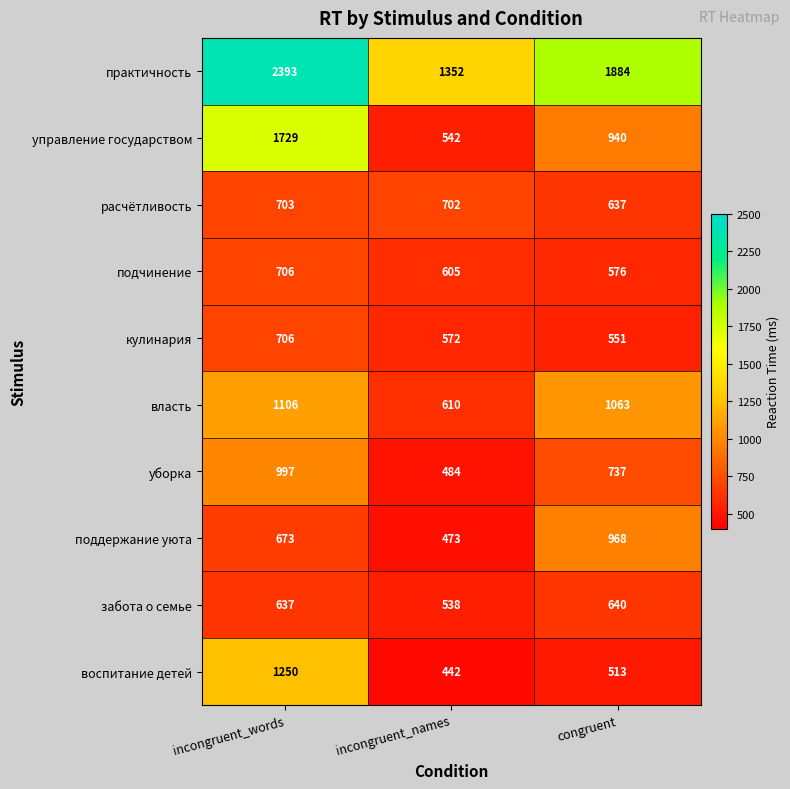

What is the spread (max minus min) of values at incongruent_words?

1756